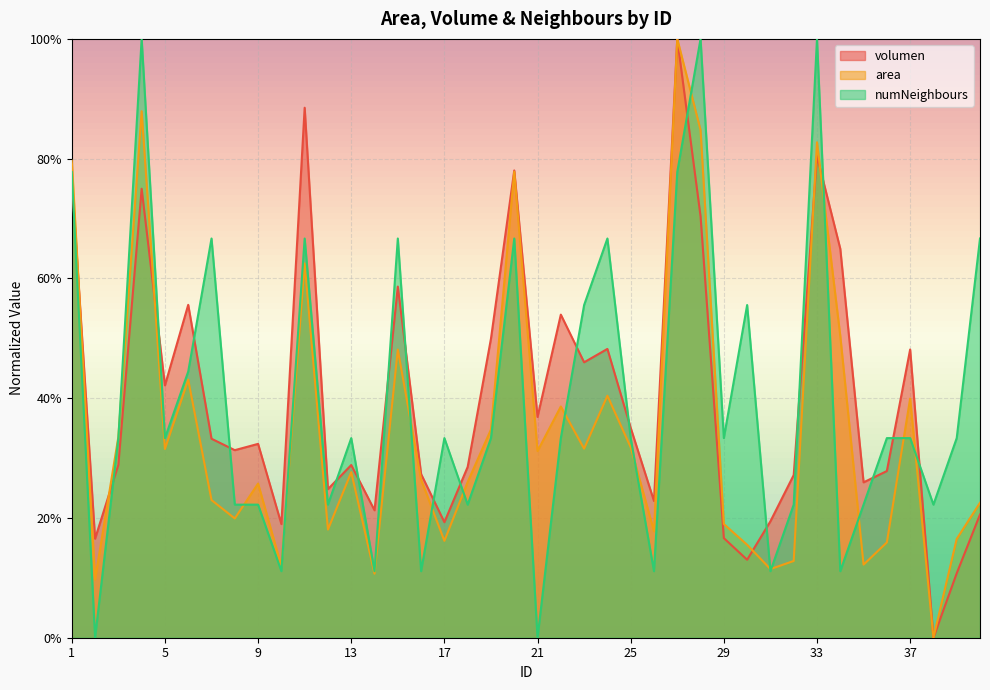

Is the value of numNeighbours at 36 greater than the value of area at 11?

No